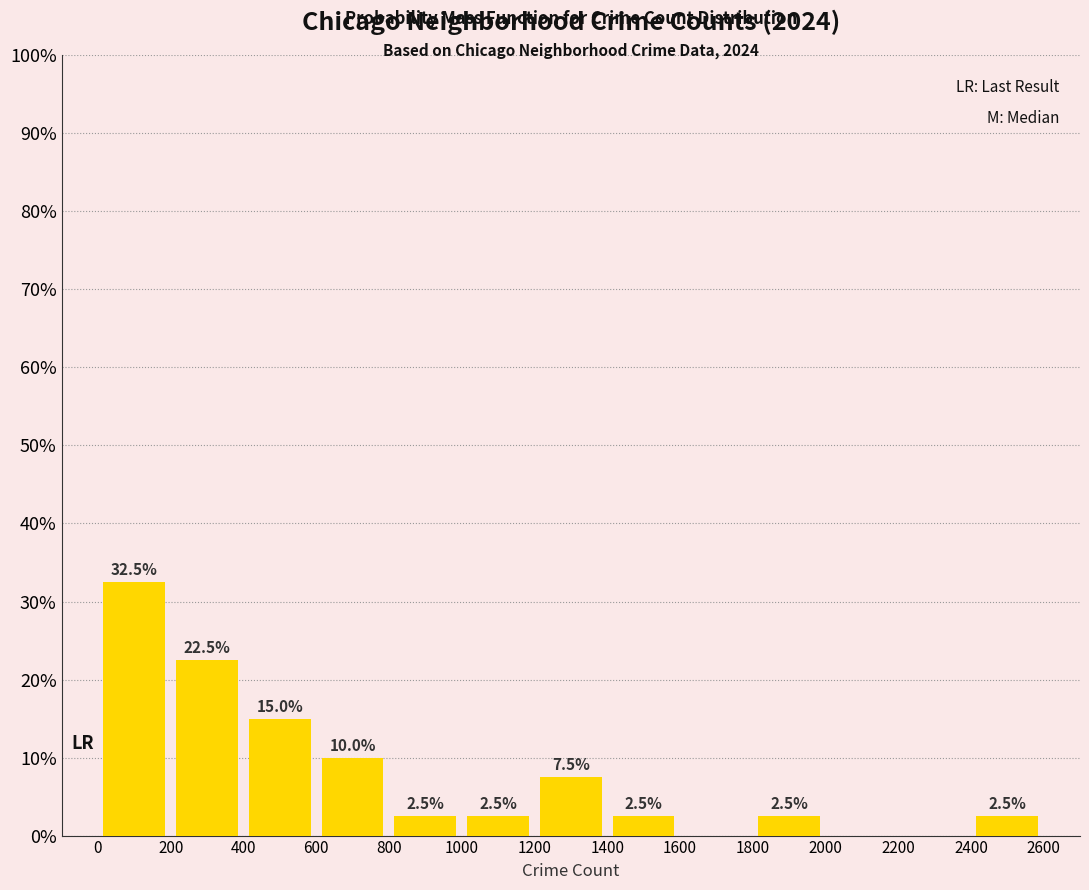

Which range on the x-axis has the tallest bar?

0 to 200